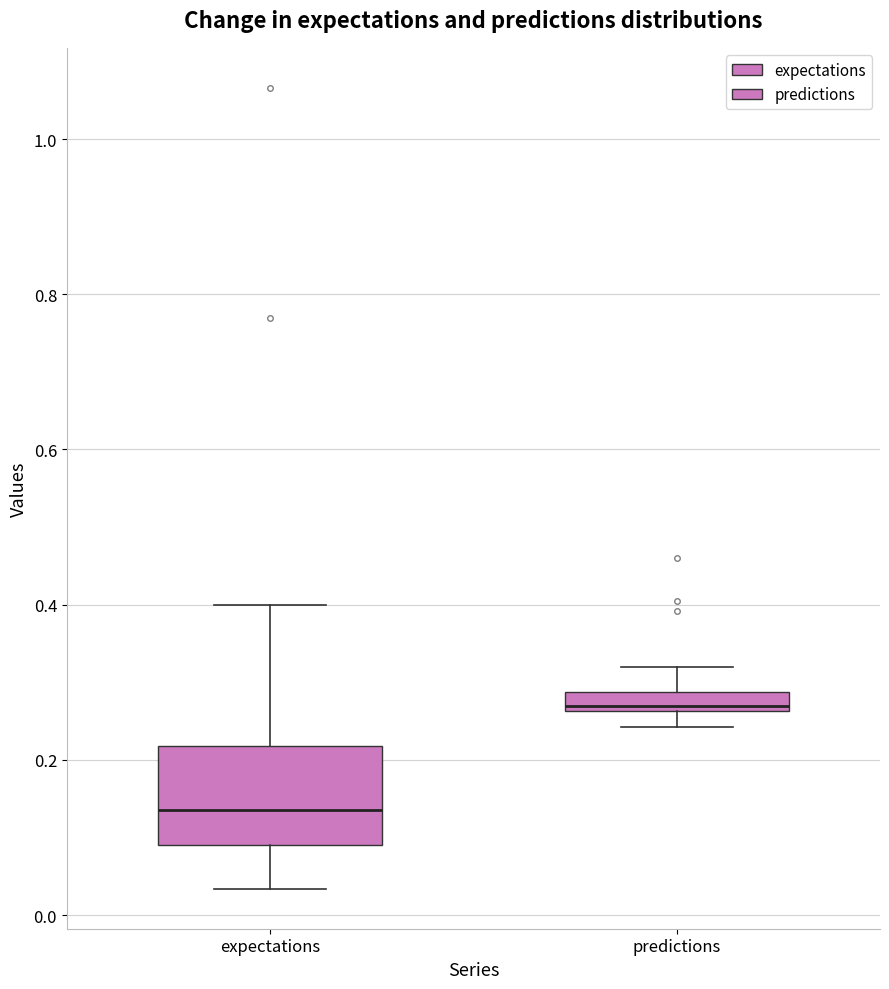

Where does the upper whisker of the box for predictions end on the y-axis? The values are not printed on the chart, so give them approximately, as read against the axis.

0.32